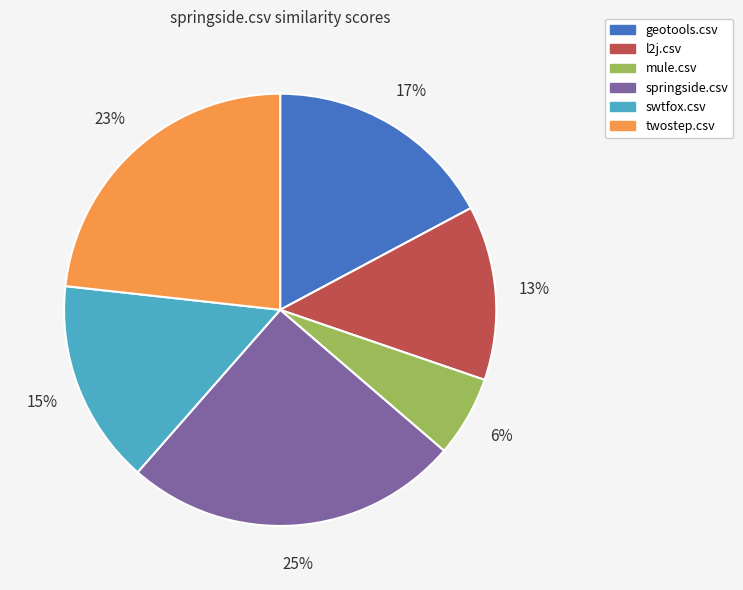

To the nearest percent, what percentage of the pie is swtfox.csv?

15%